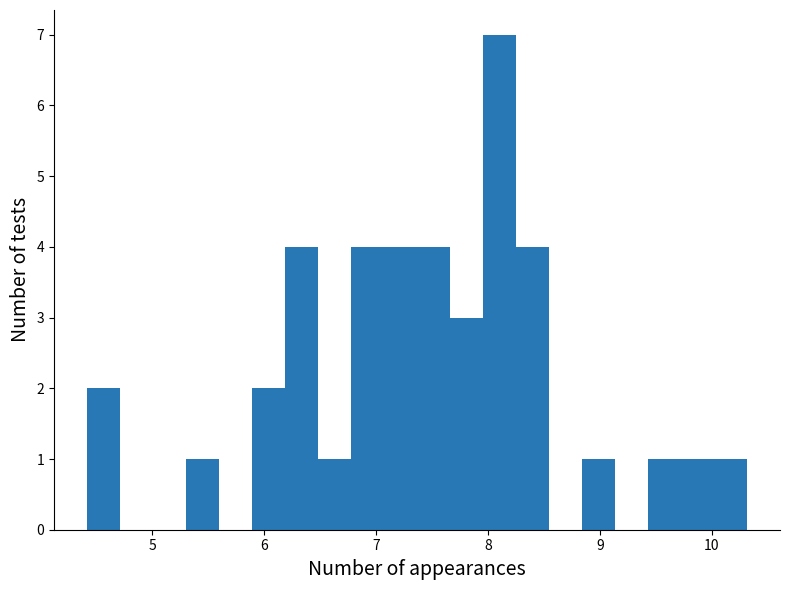

Read against the x-axis, roughly where is the centre of the tallest bar?

8.1